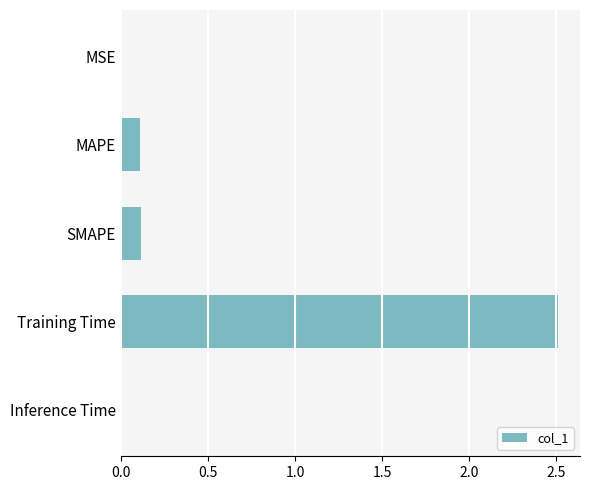

Between Training Time and Inference Time, which is larger?

Training Time